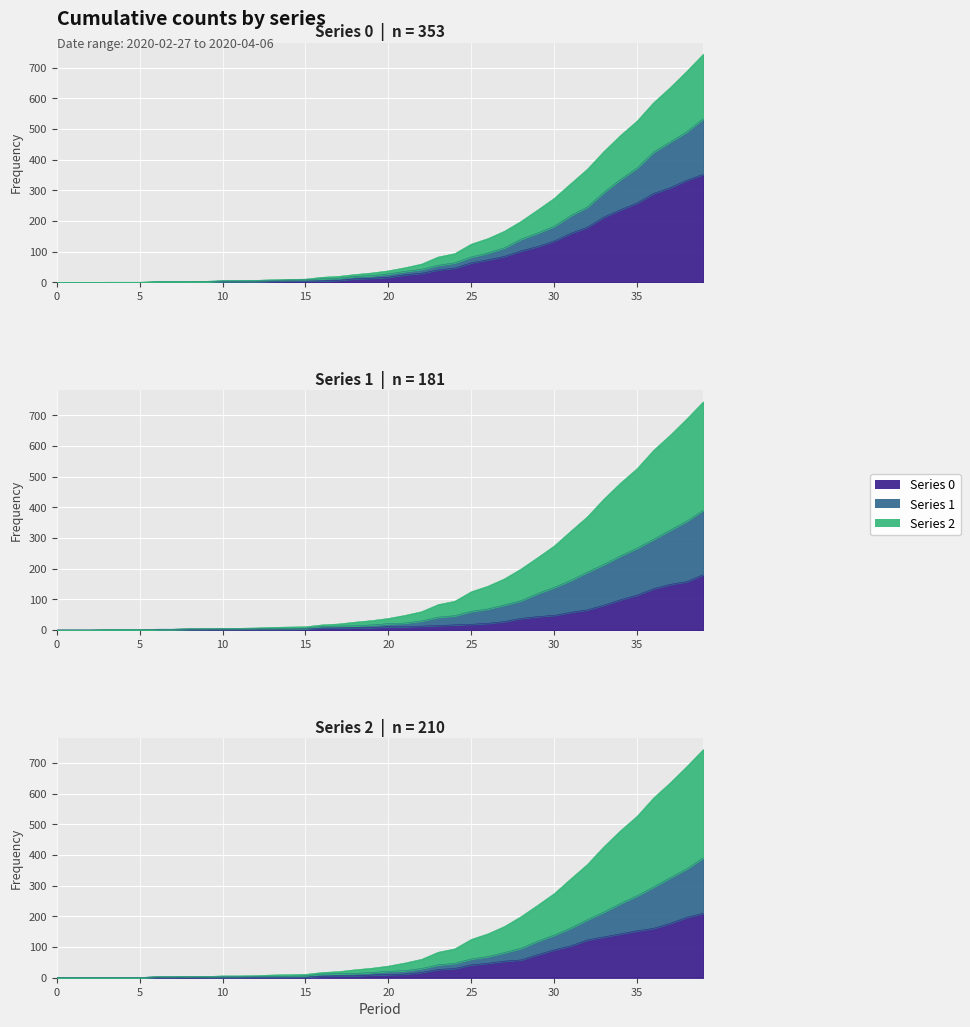

Does the chart display data point markers on the line(s)?

No